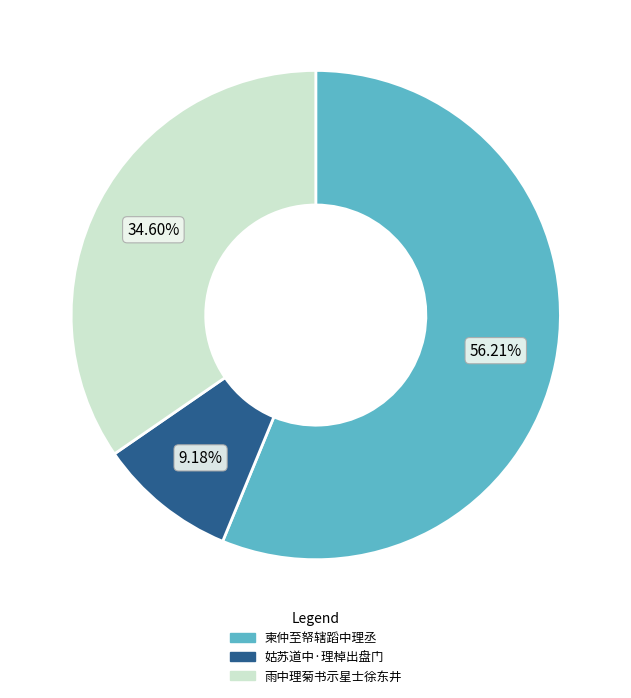

To the nearest percent, what is the difference between the 姑苏道中·理棹出盘门 and 柬仲至帑辖蹈中理丞 slice percentages?

47%